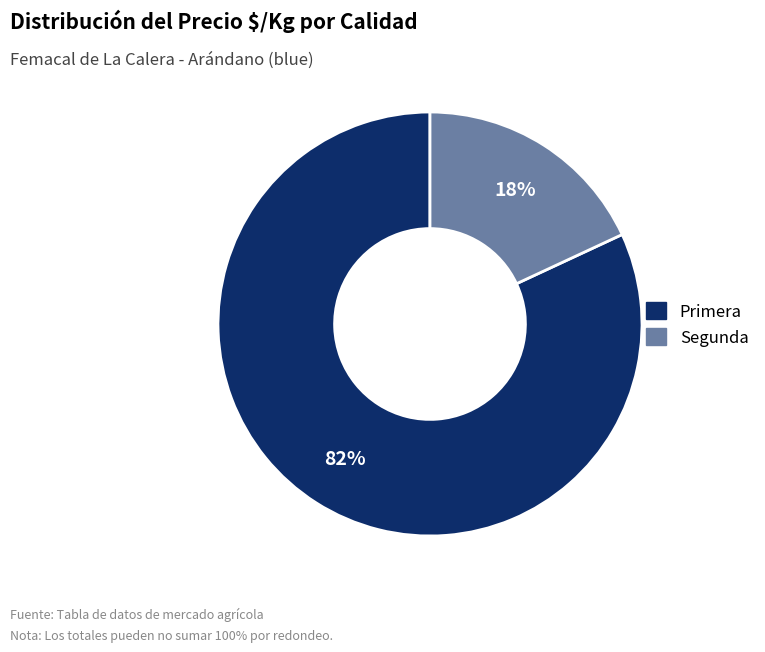

Is there a majority slice in this chart?

Yes